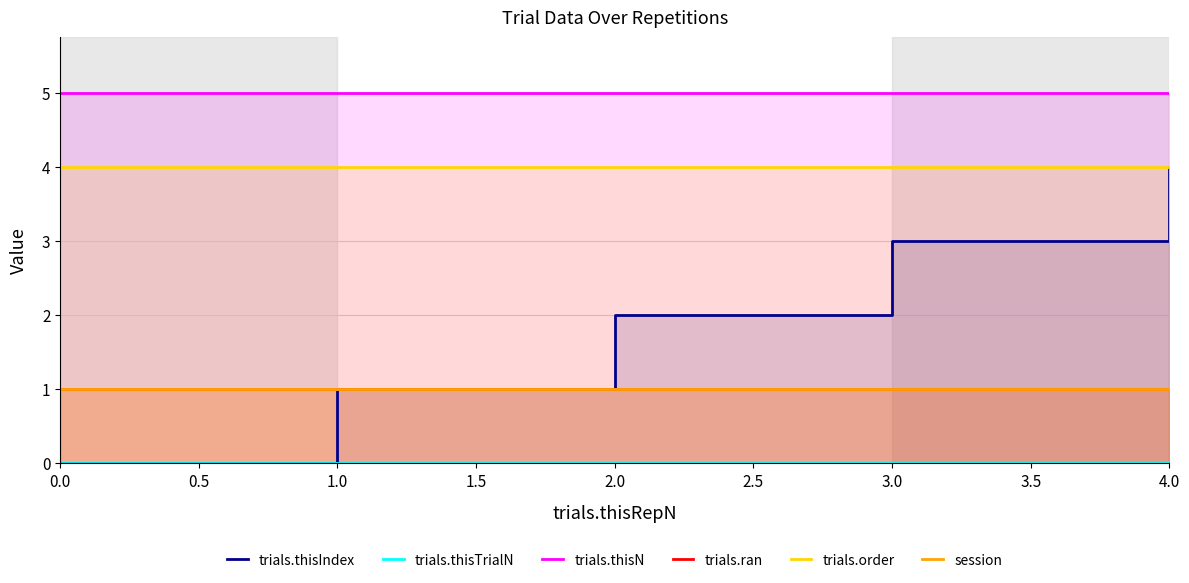

Which series has the widest spread of values?

trials.thisIndex